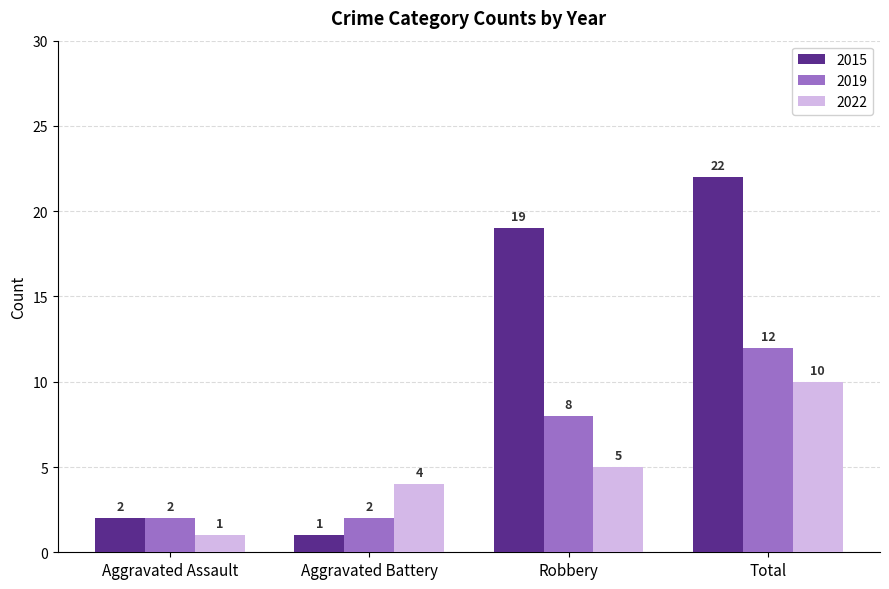

How many groups of bars are there?

4